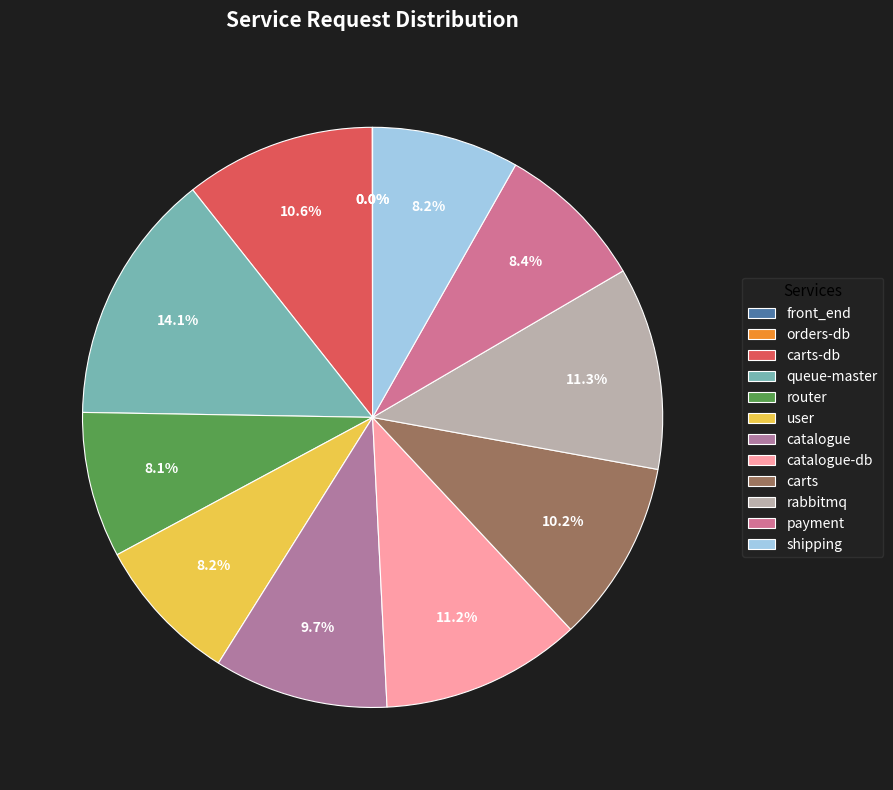

Does any single category account for the majority?

No